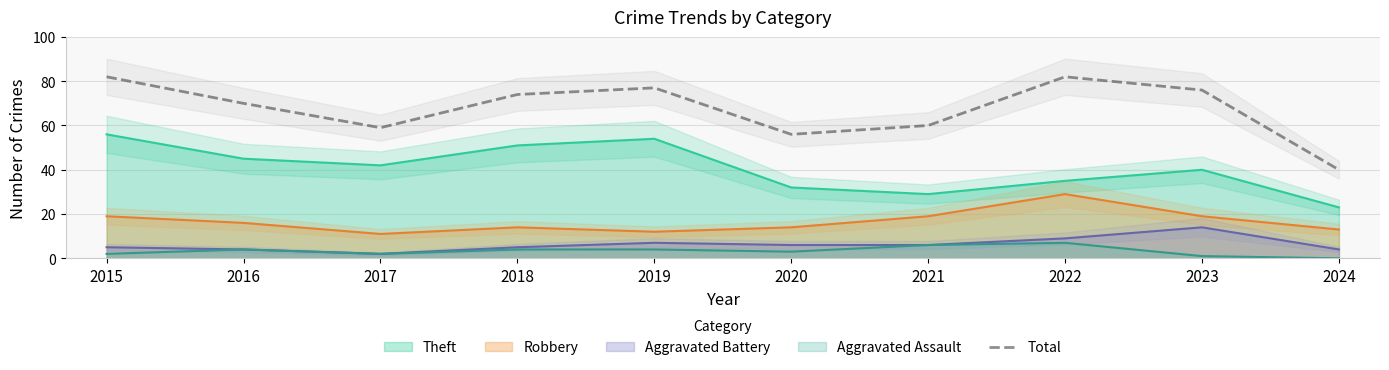

Between 2023 and 2015, which is larger?

2015